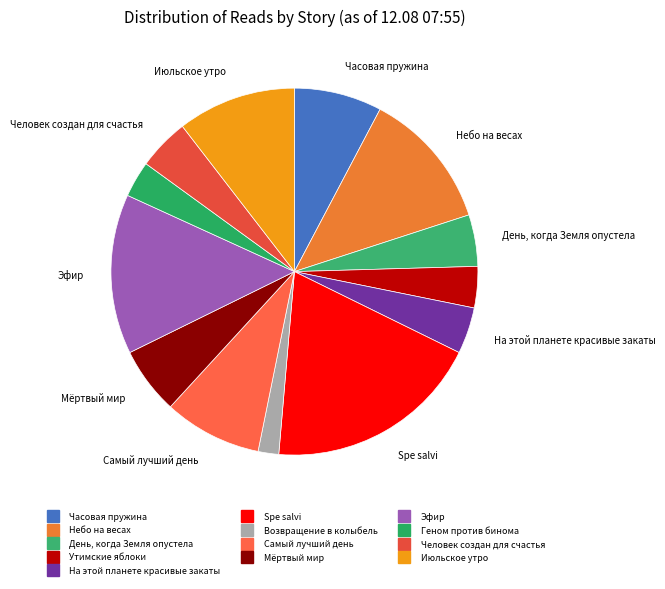

How many segments does this pie chart have?

13